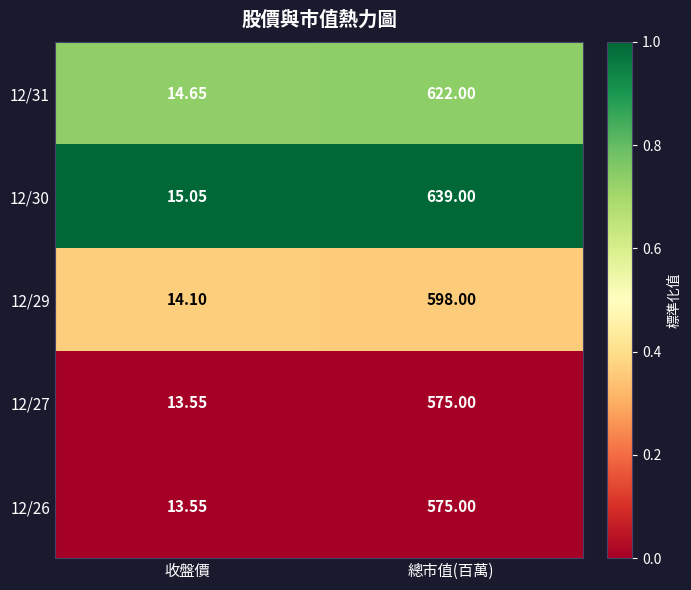

Rank the categories by 12/27 value from lowest to highest.

收盤價, 總市值(百萬)